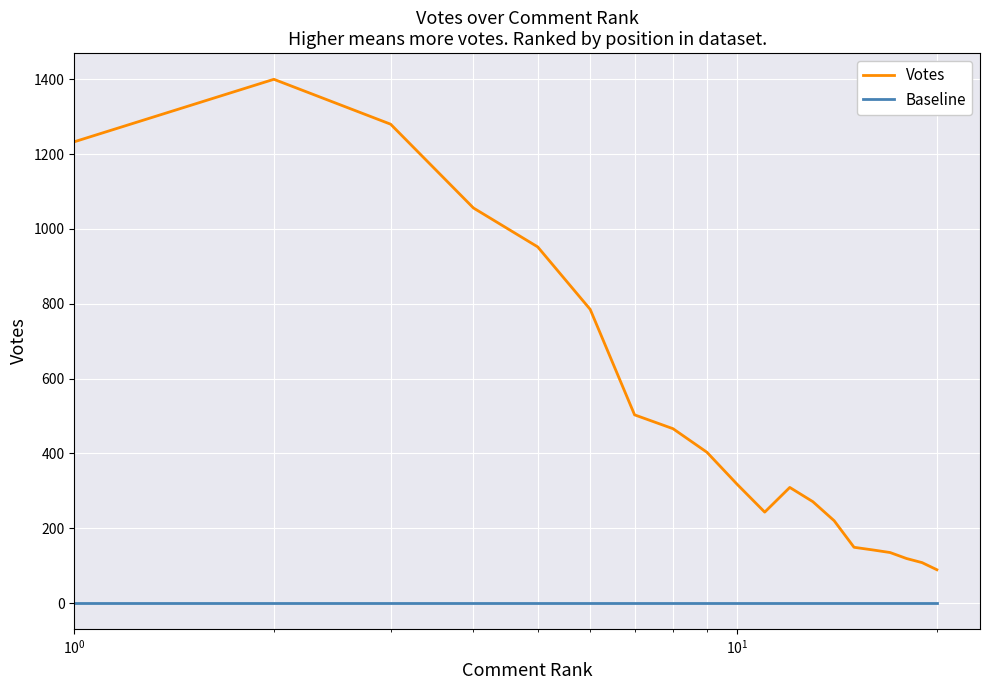

Which series has the largest range (max minus min)?

Votes